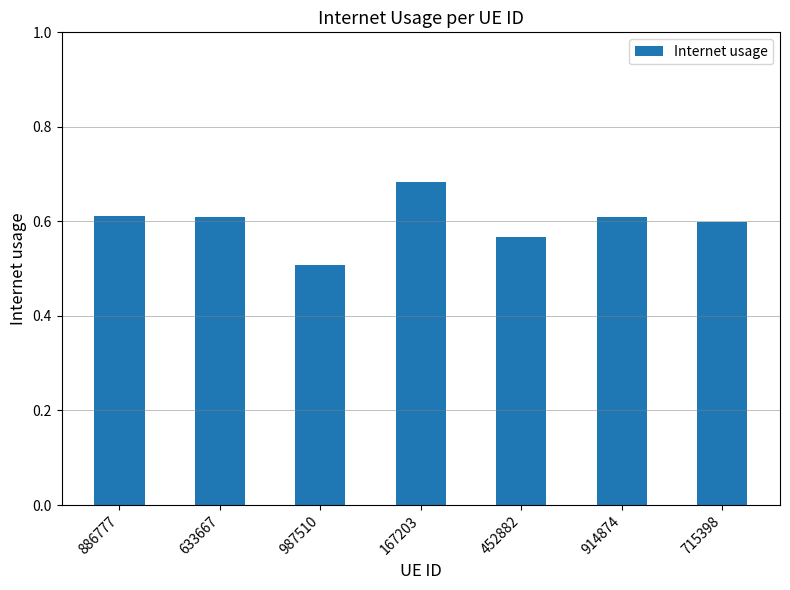

What is the label of the 3rd bar from the left?

987510